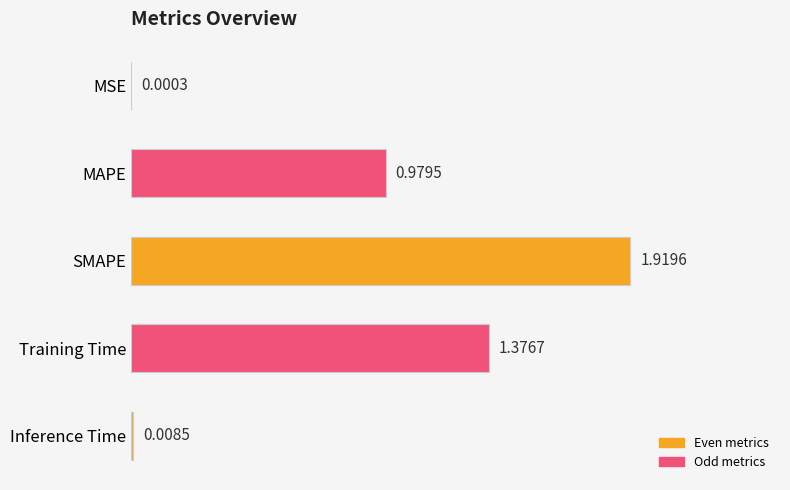

What is the change in value from MSE to Training Time?

+1.4